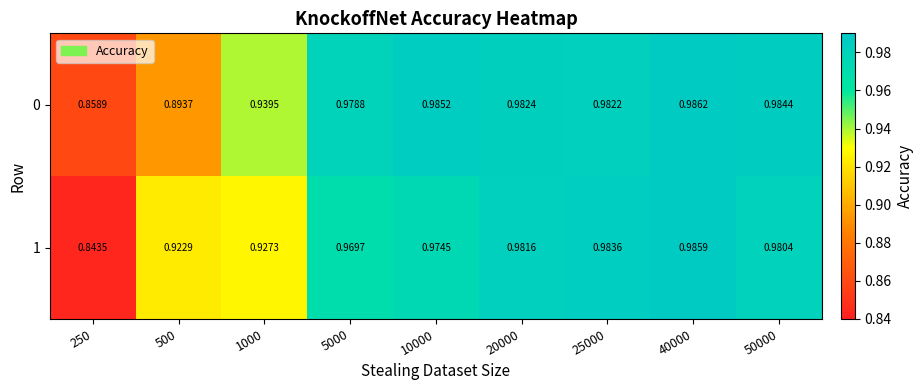

Is the value of 1 at 10000 greater than the value of 0 at 40000?

No